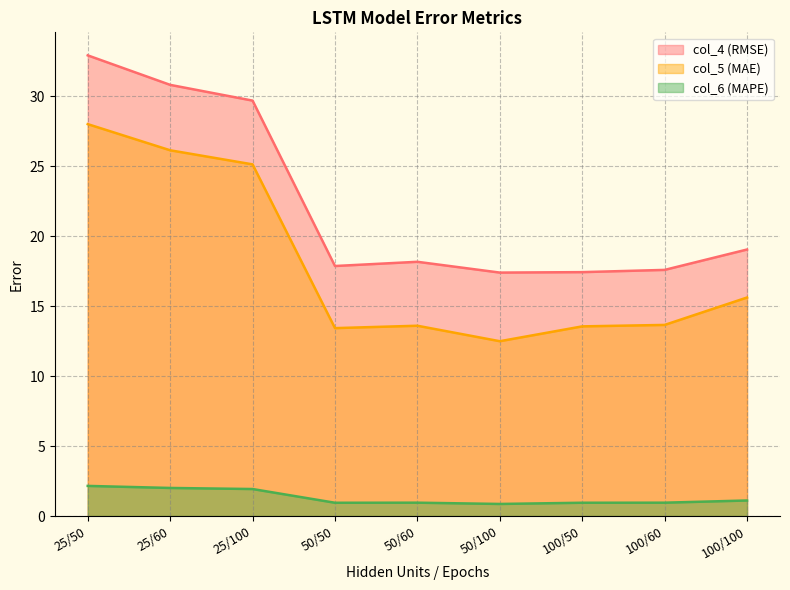

What is the highest value of the col_5 (MAE) series?

28.0